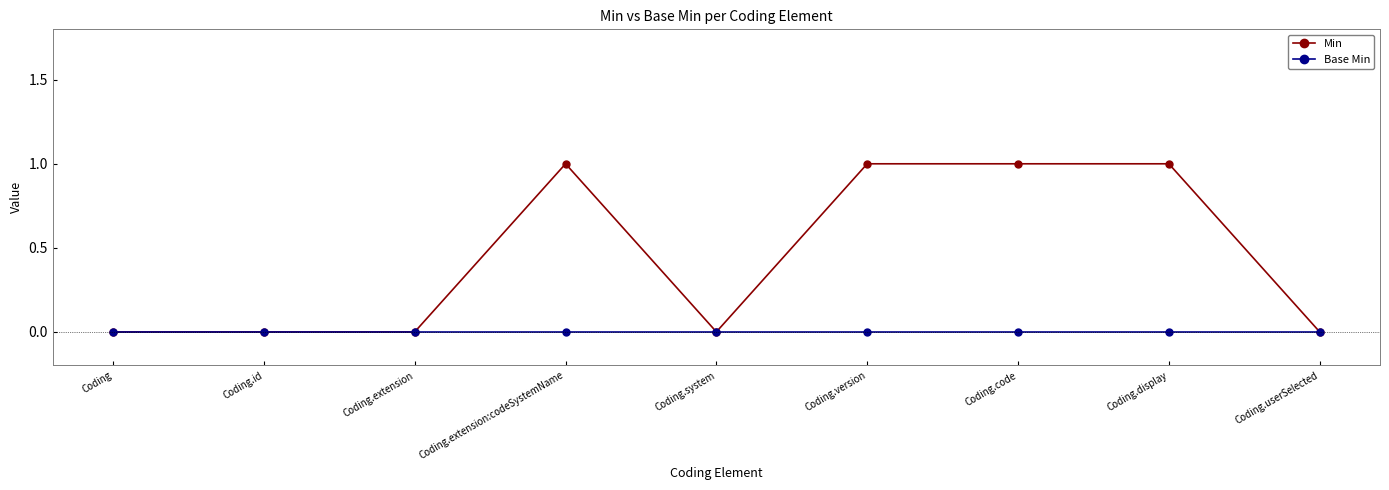

True or false: Min has more than 0 points higher than both neighbors.

True